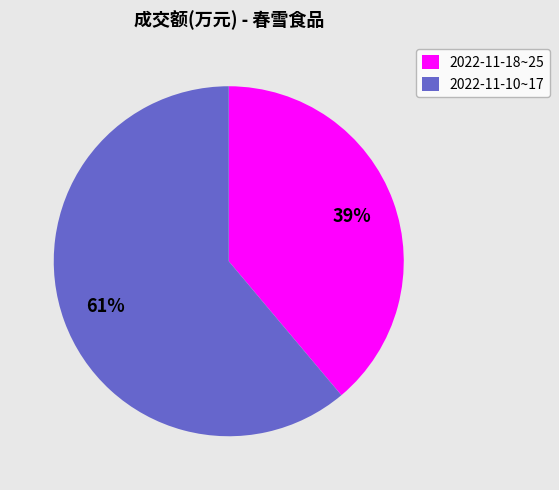

Combined, do 2022-11-18~25 and 2022-11-10~17 account for over 50%?

Yes